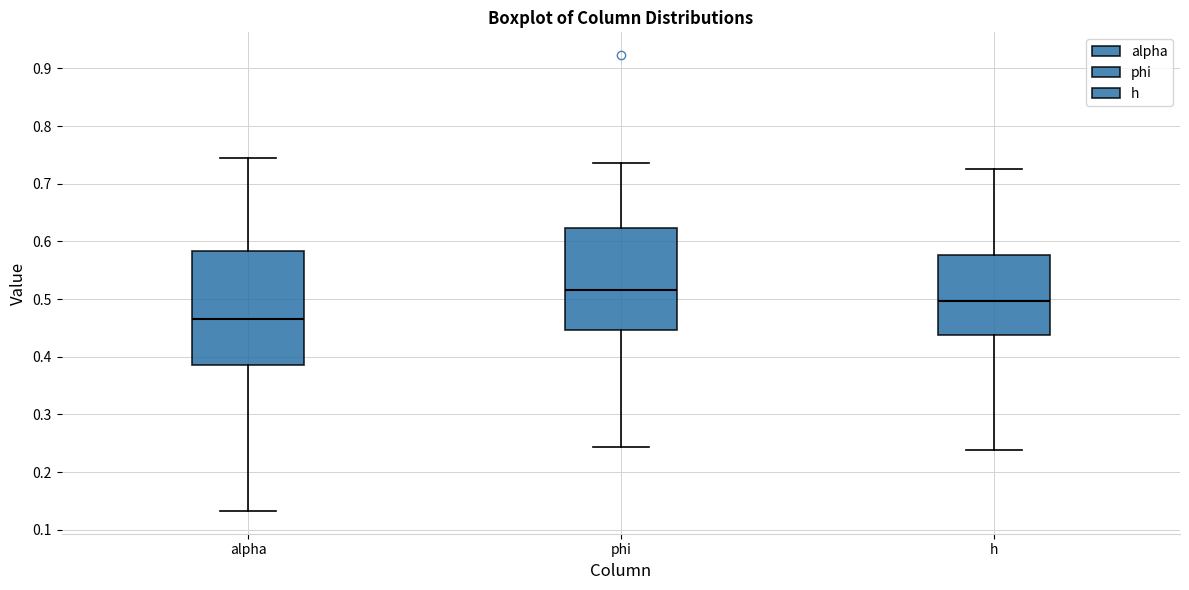

Reading left to right, transcribe this box plot: for each box, give where its median line is, the range the box spans, and where its two whiskers end, as read against the y-axis. The values are not printed on the chart, so give them approximately, as read against the axis.

alpha: median 0.47, box 0.39 to 0.58, whiskers 0.13 to 0.74
phi: median 0.52, box 0.45 to 0.62, whiskers 0.24 to 0.74
h: median 0.50, box 0.44 to 0.58, whiskers 0.24 to 0.73